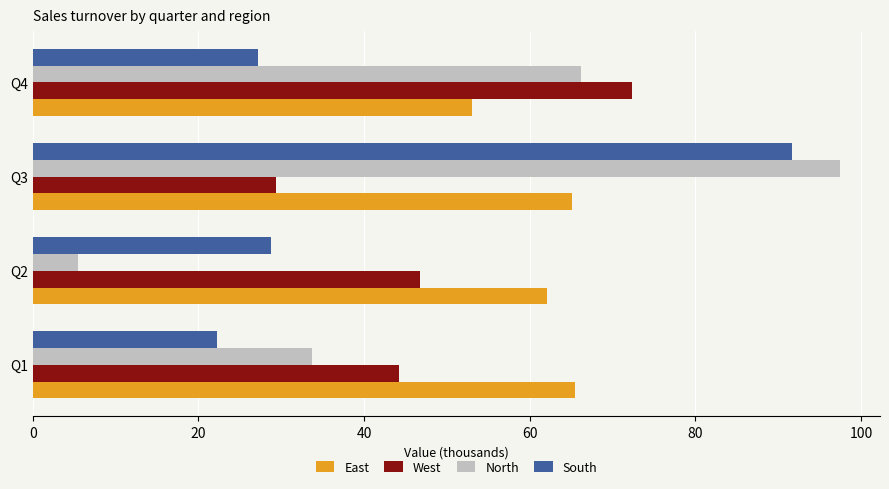

Where is North nearest to the value 51?

Q4